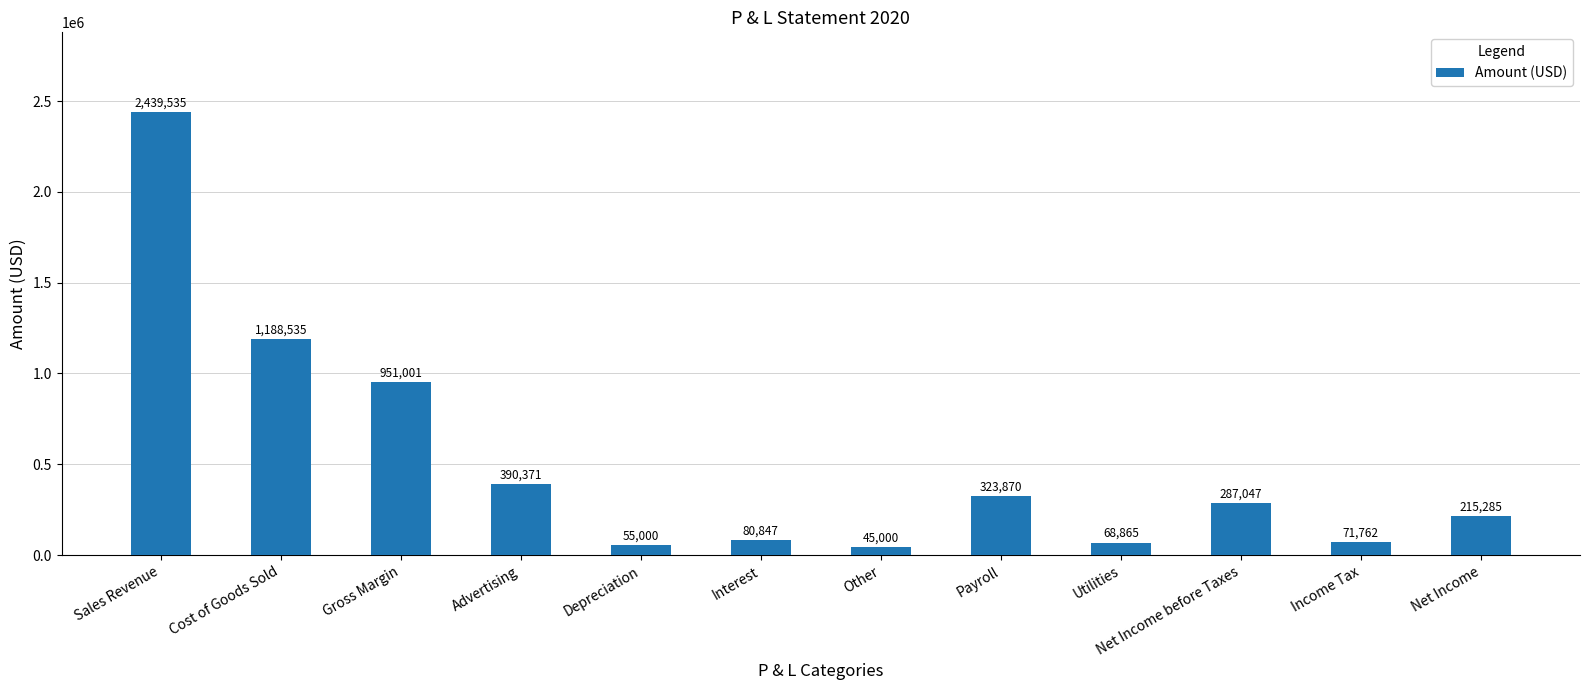

What is the smallest value displayed?

45000